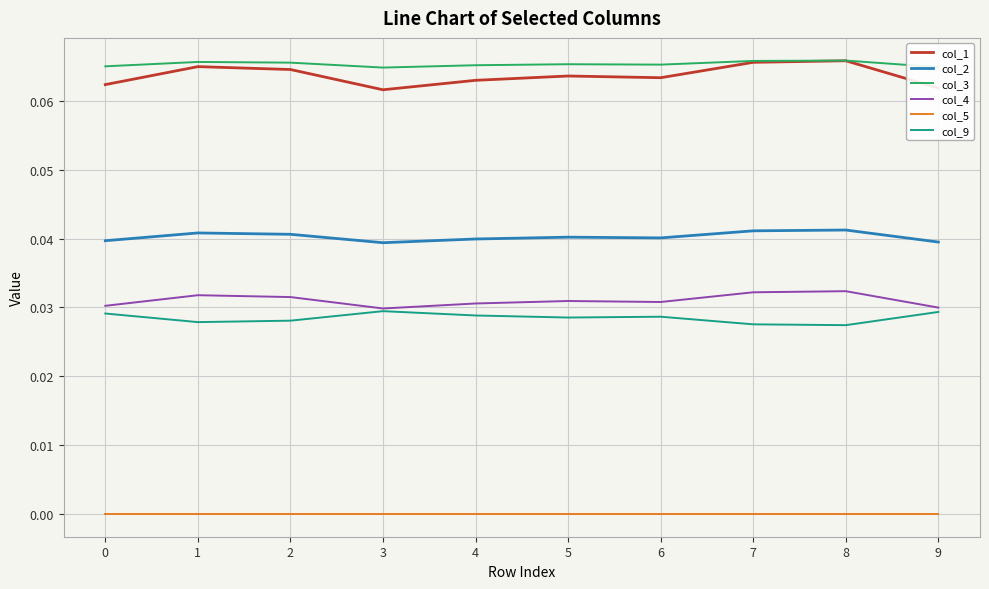

Is it true that col_4 equals 0.0 at 3?

True